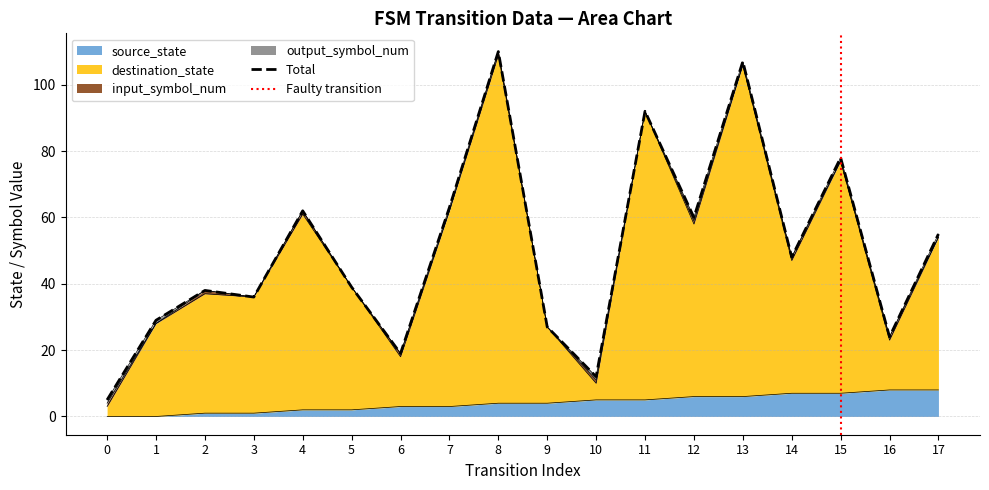

What is the average value of the destination_state series?

49